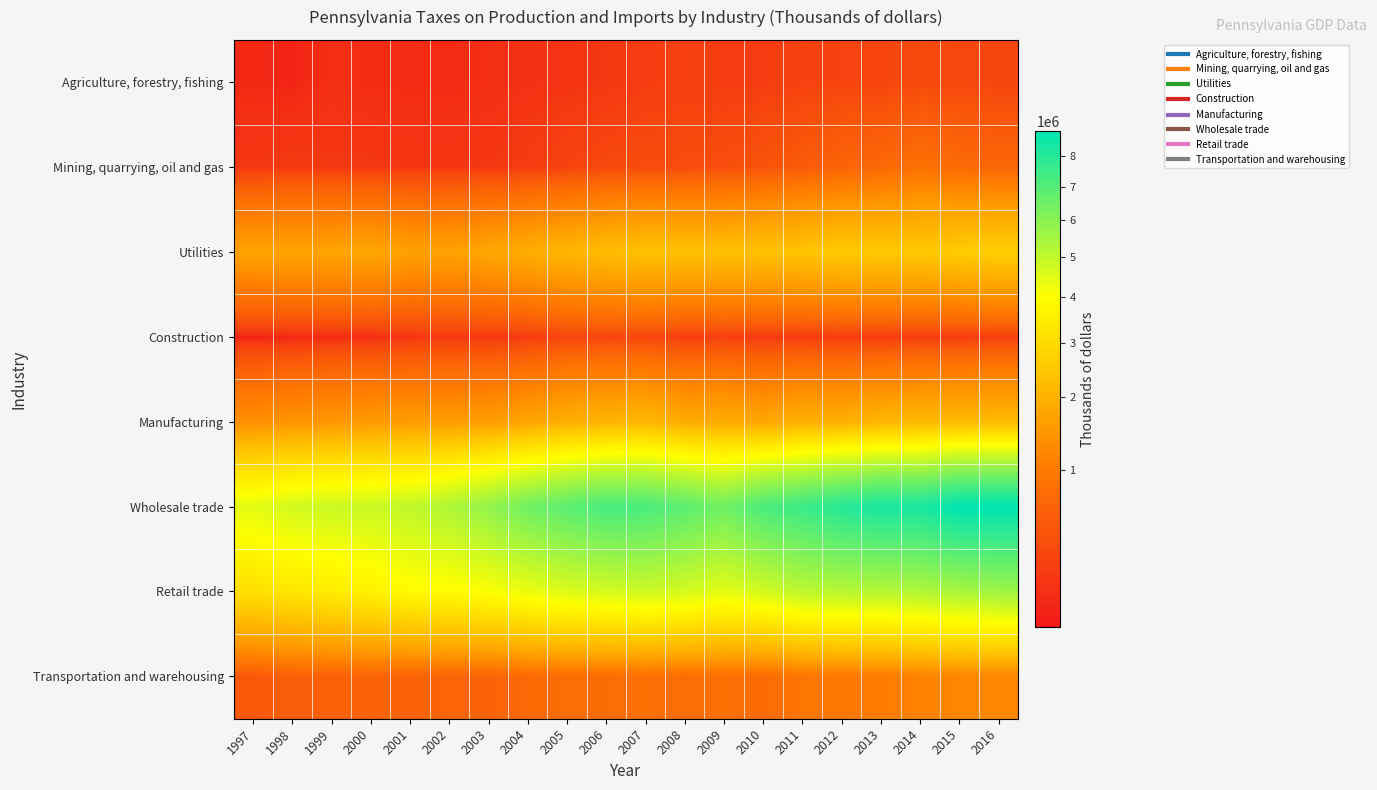

Which label corresponds to the smallest value in the chart?

1997